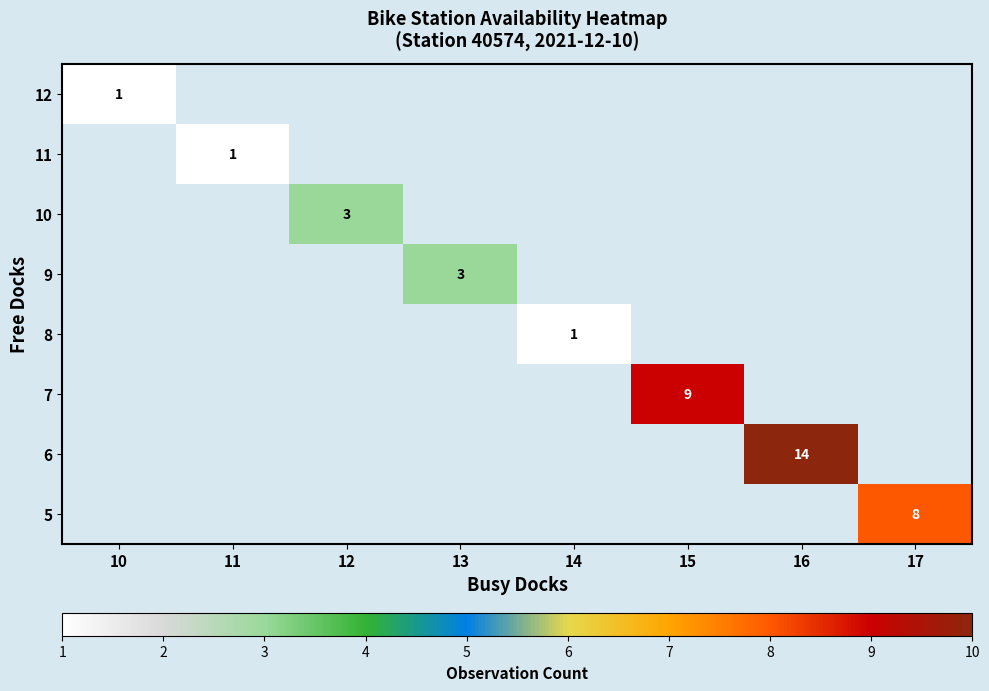

Count the number of data series in this chart.

8